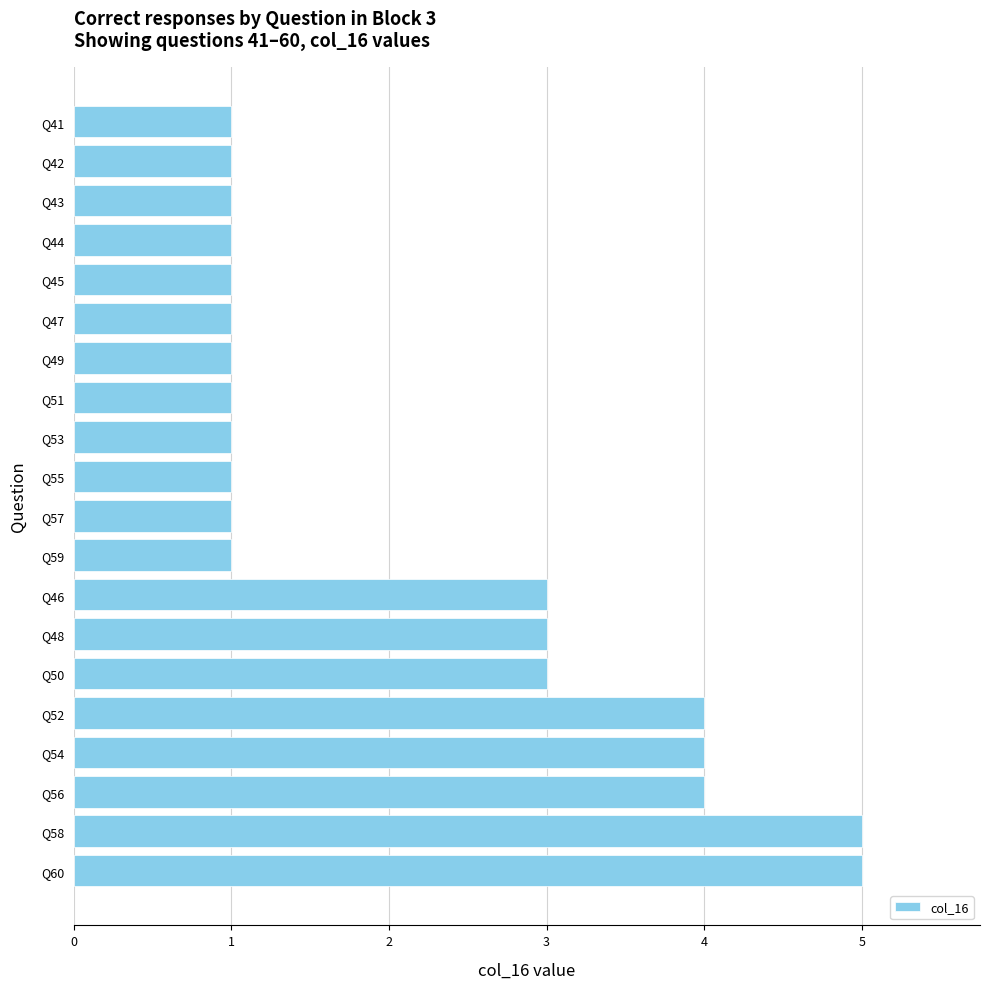

The chart shows a value of 2 at Q48. True or false?

False